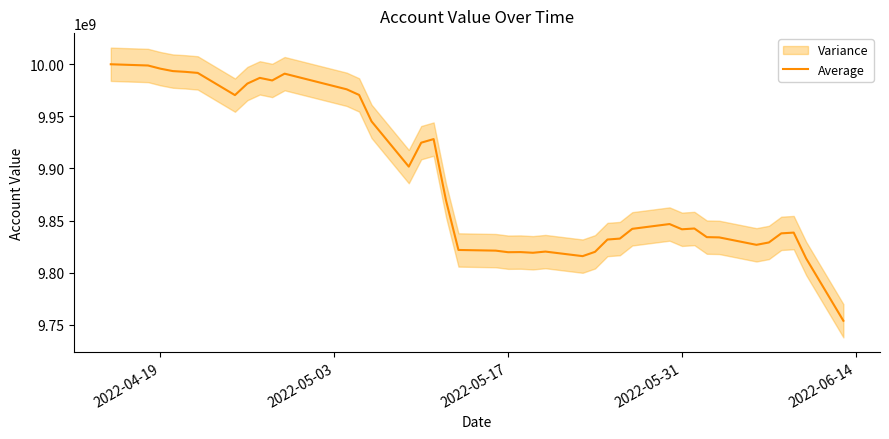

Does the chart have visible grid lines?

No